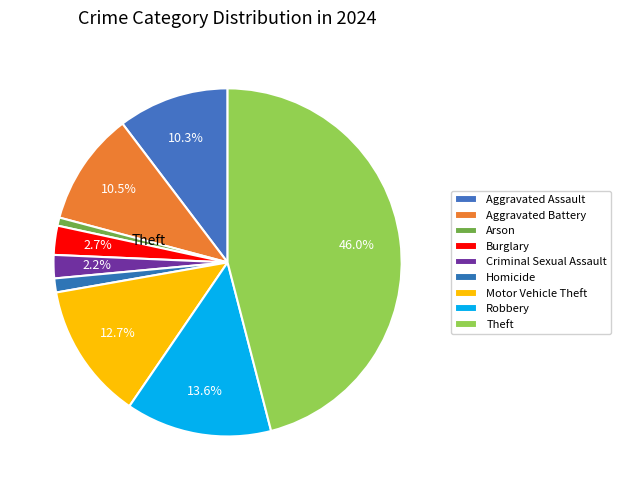

How many slices are in this pie chart?

9